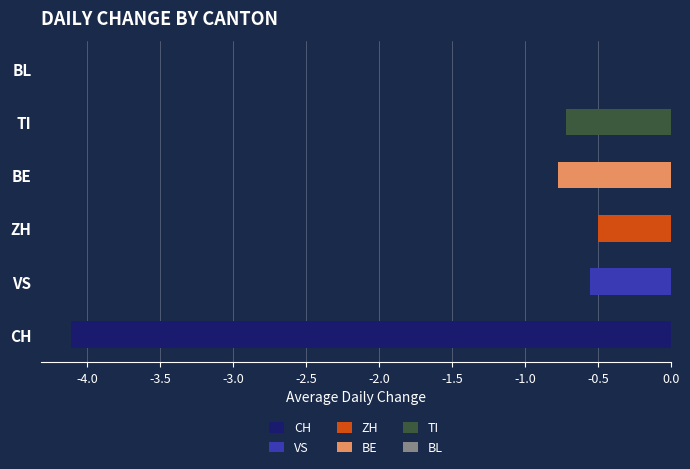

Which series has the largest total across all categories?

BL